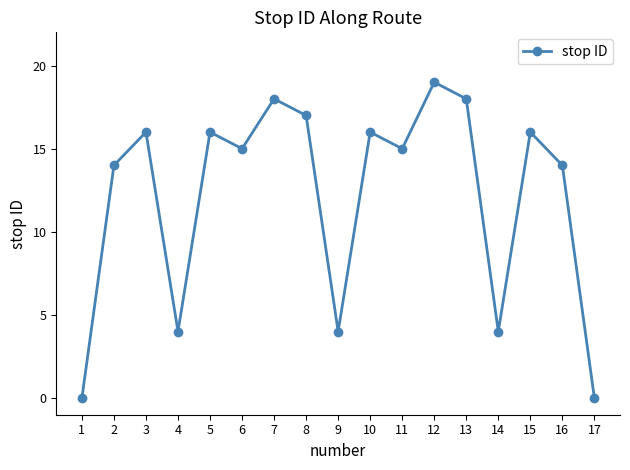

What is the value of the 4th point from the left?

4